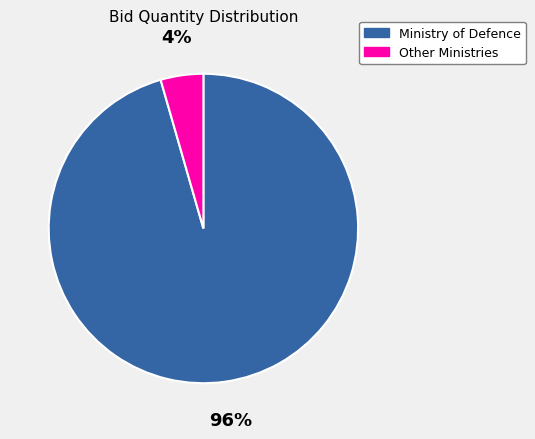

Is there a majority slice in this chart?

Yes